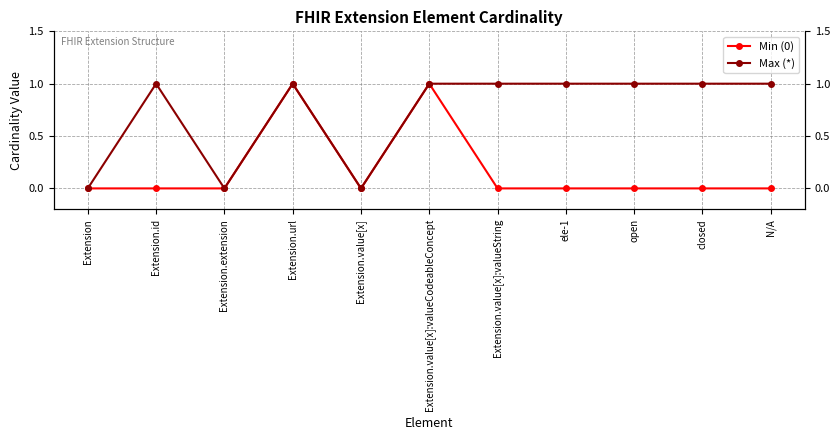

Is the value of Max (*) at closed greater than the value of Min (0) at Extension.extension?

Yes